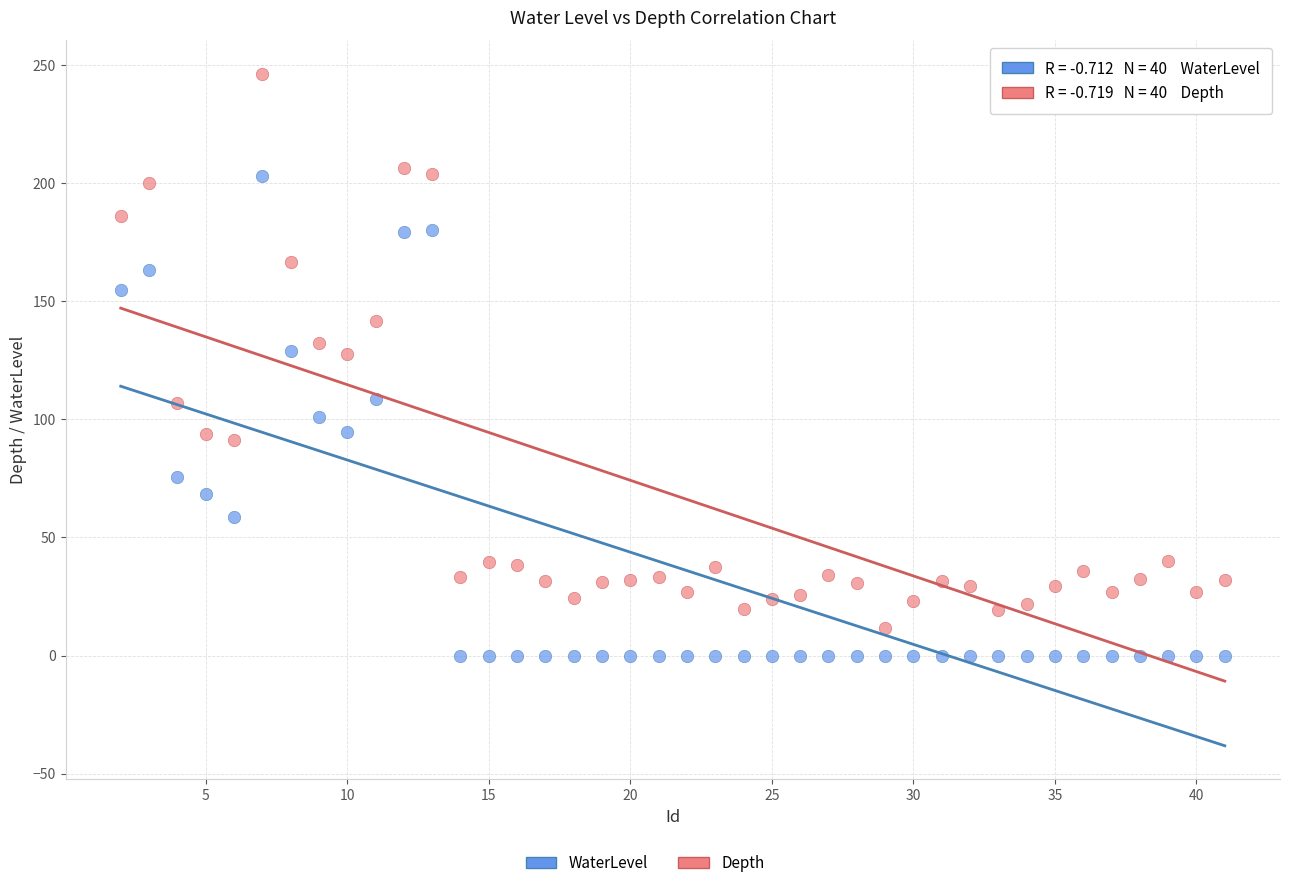

What is the X range (max minus min) for the scatter plot?

39.0